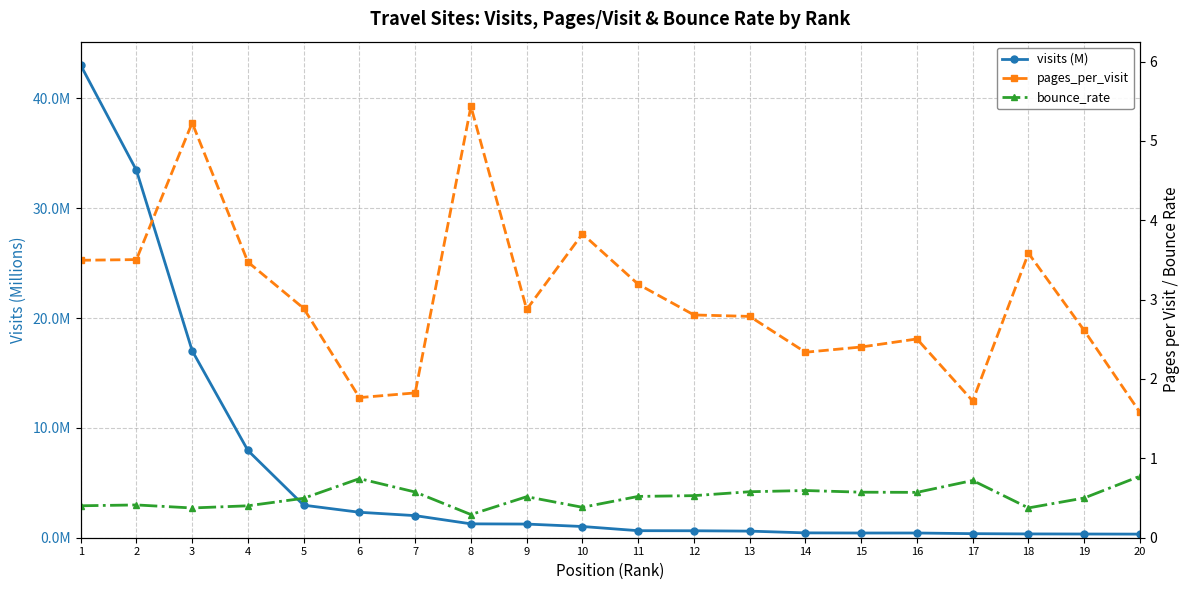

What is the value of the pages_per_visit point at the 18th from the left?

3.6